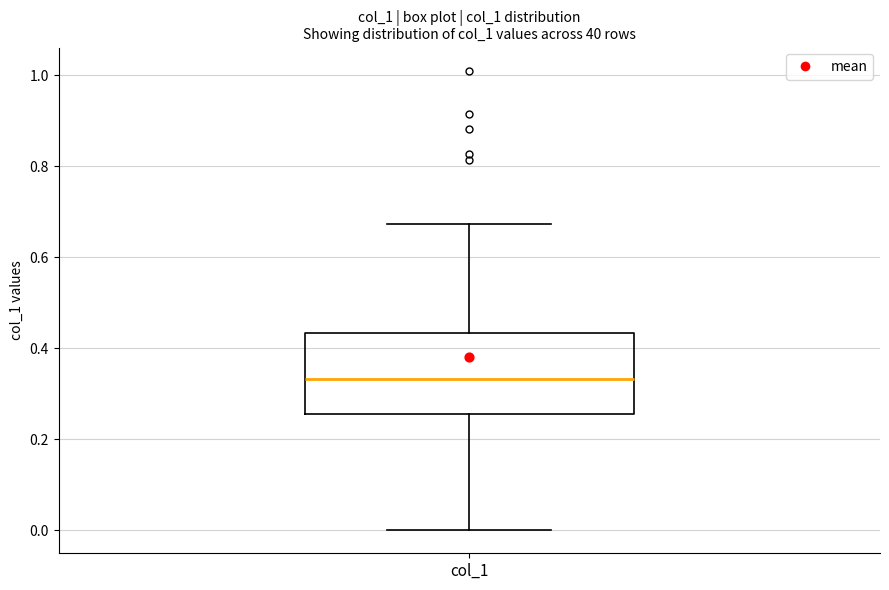

Where does the lower whisker of the box for col_1 end on the y-axis? The values are not printed on the chart, so give them approximately, as read against the axis.

0.00